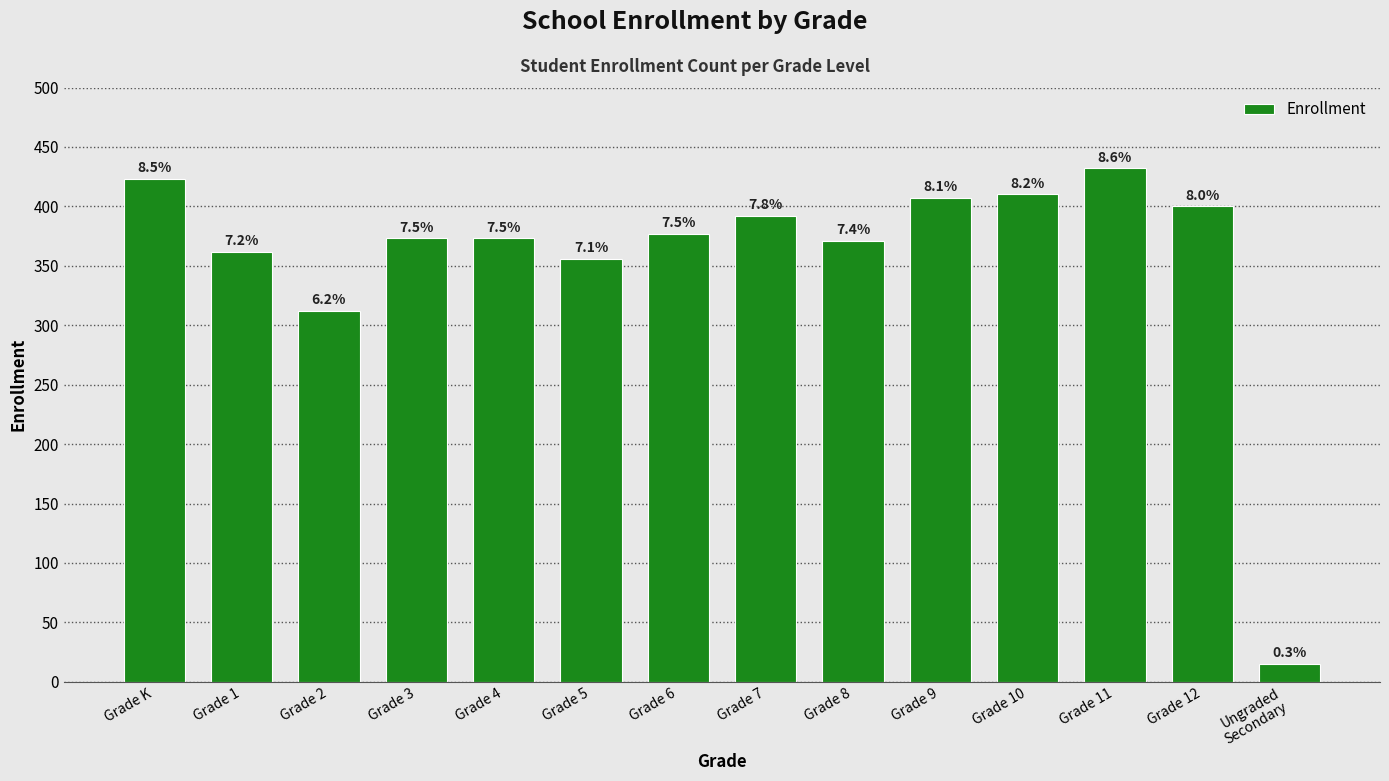

Are the bars grouped side by side (vs. stacked)?

No